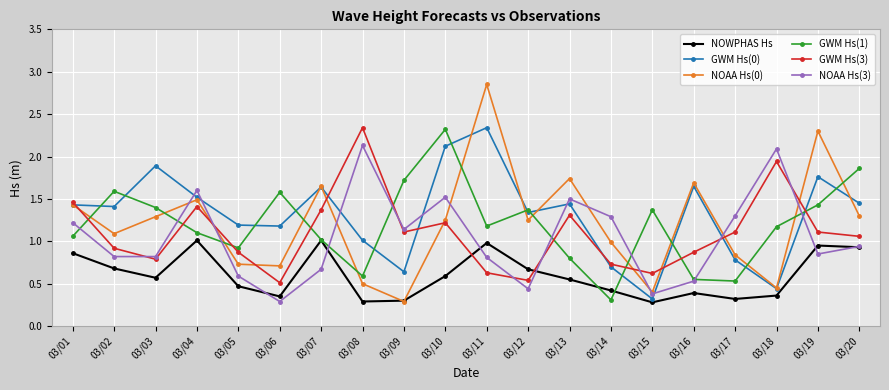

Which series changed the most between 03/04 and 03/12?

NOAA Hs(3)